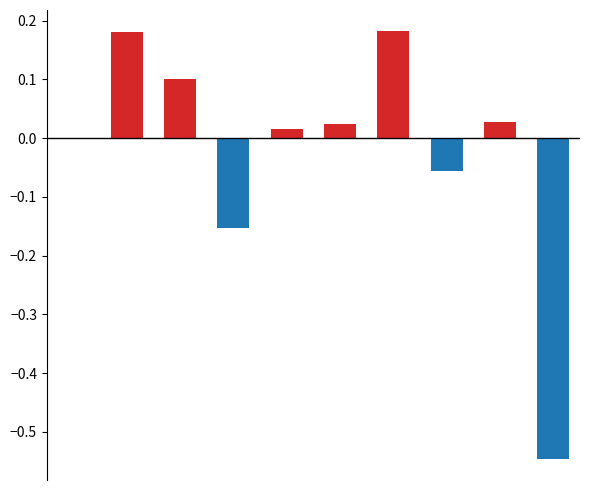

Is it true that Increase equals 0.0 at 8?

False